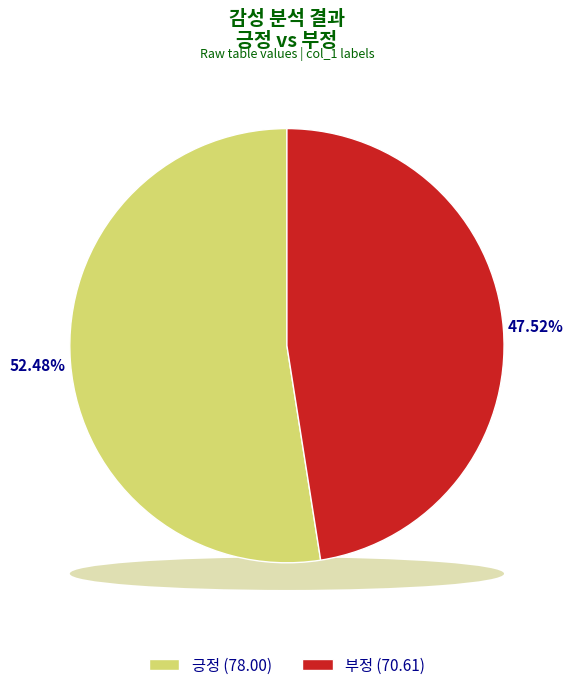

How many segments does this pie chart have?

2